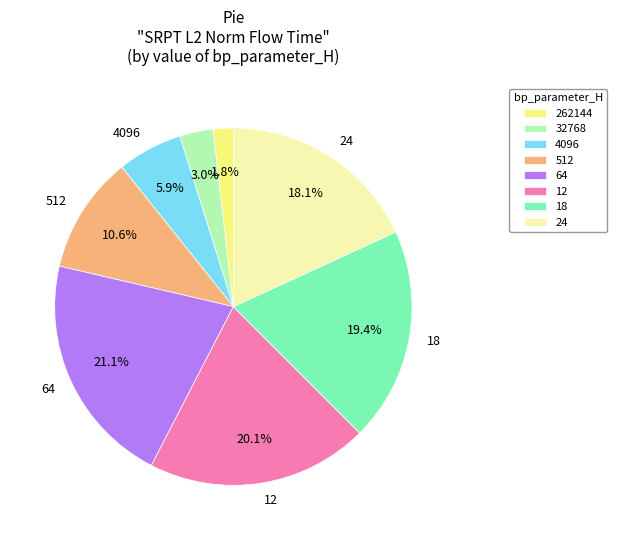

To the nearest percent, what portion does 64 represent?

21%